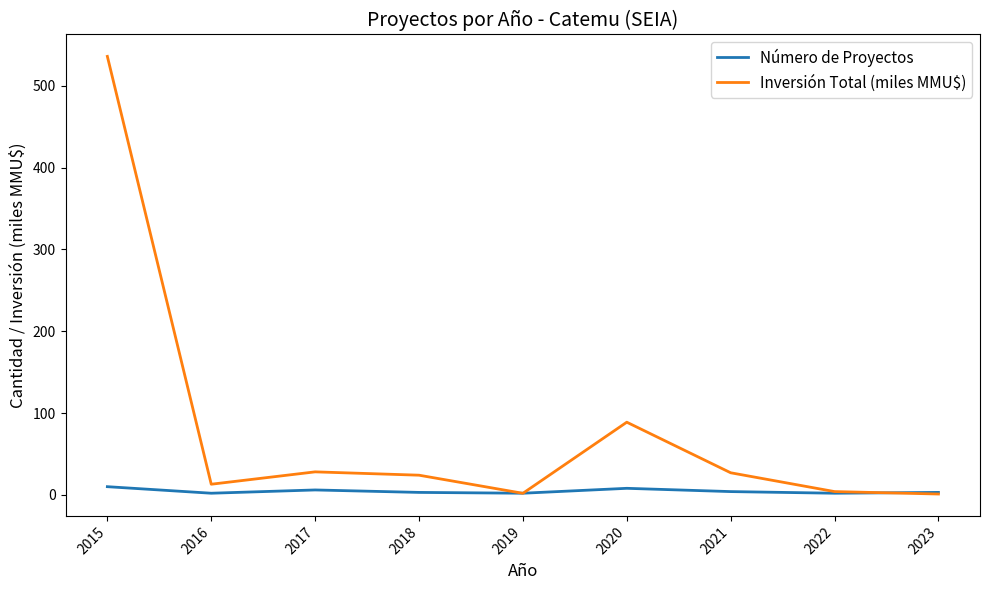

Does the chart have visible grid lines?

No